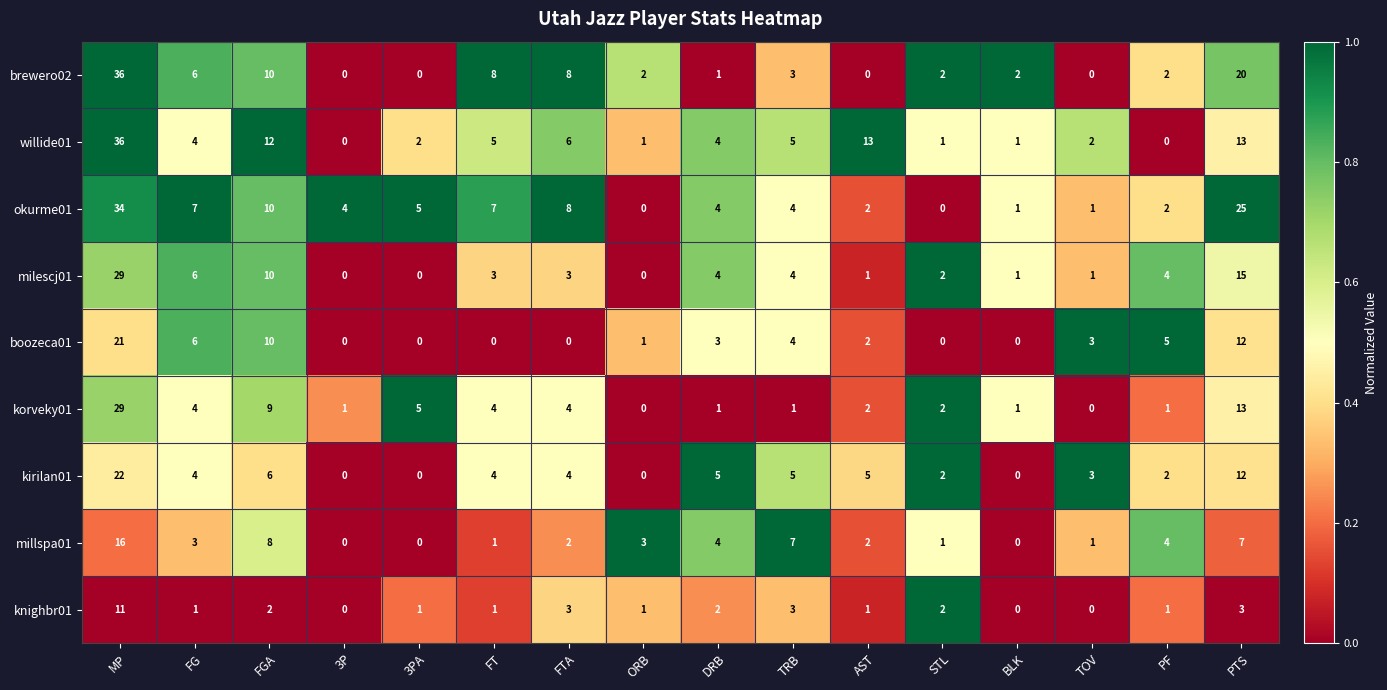

At how many categories does at least one series exceed 0?

16